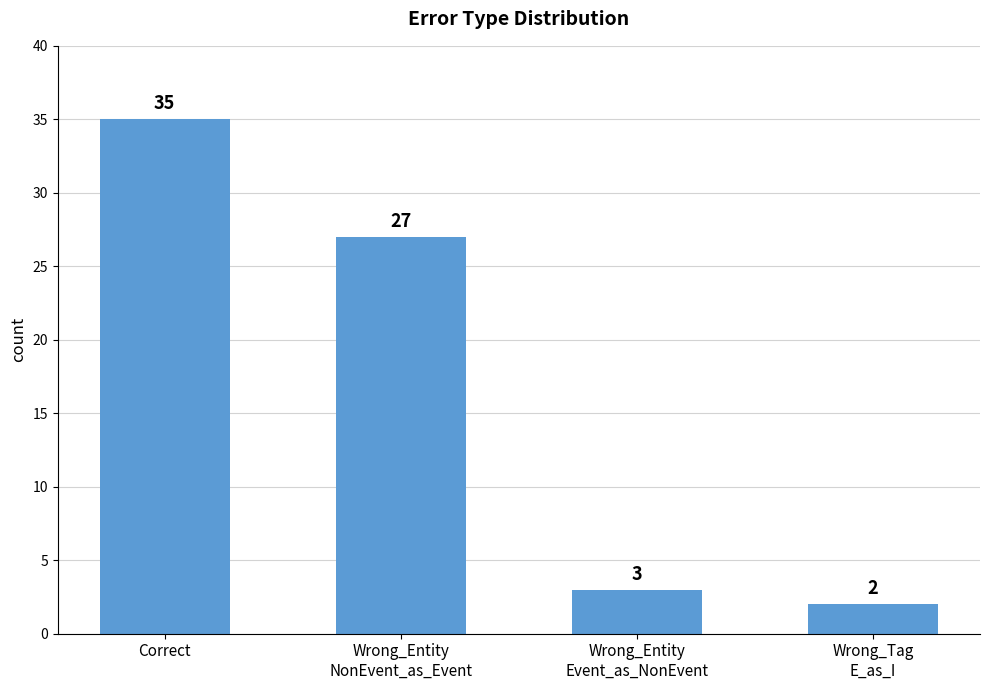

At which category does the chart reach its minimum across all series?

Wrong_Tag
E_as_I